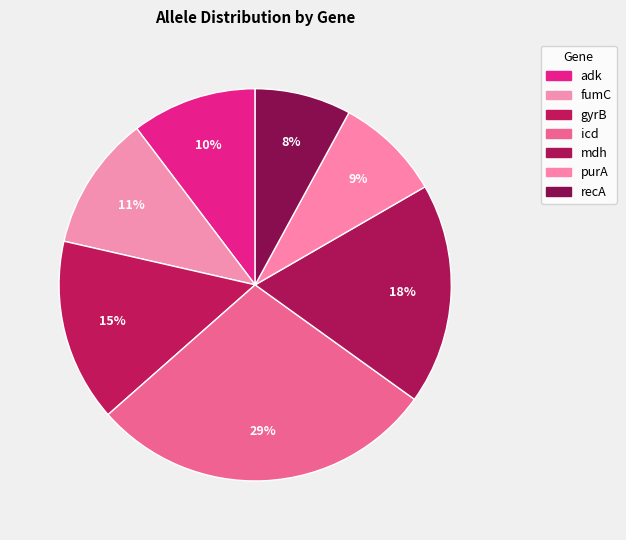

How many slices are in this pie chart?

7